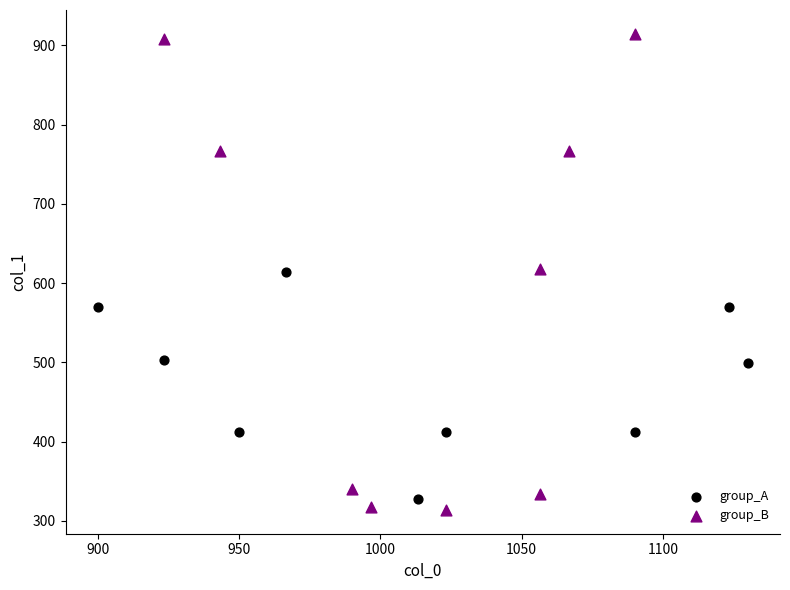

Which series reaches the maximum Y coordinate?

group_B